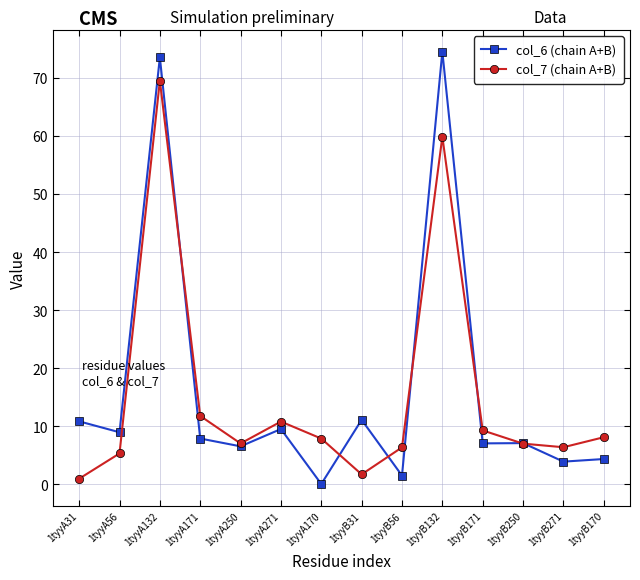

Which series has the largest range (max minus min)?

col_6 (chain A+B)